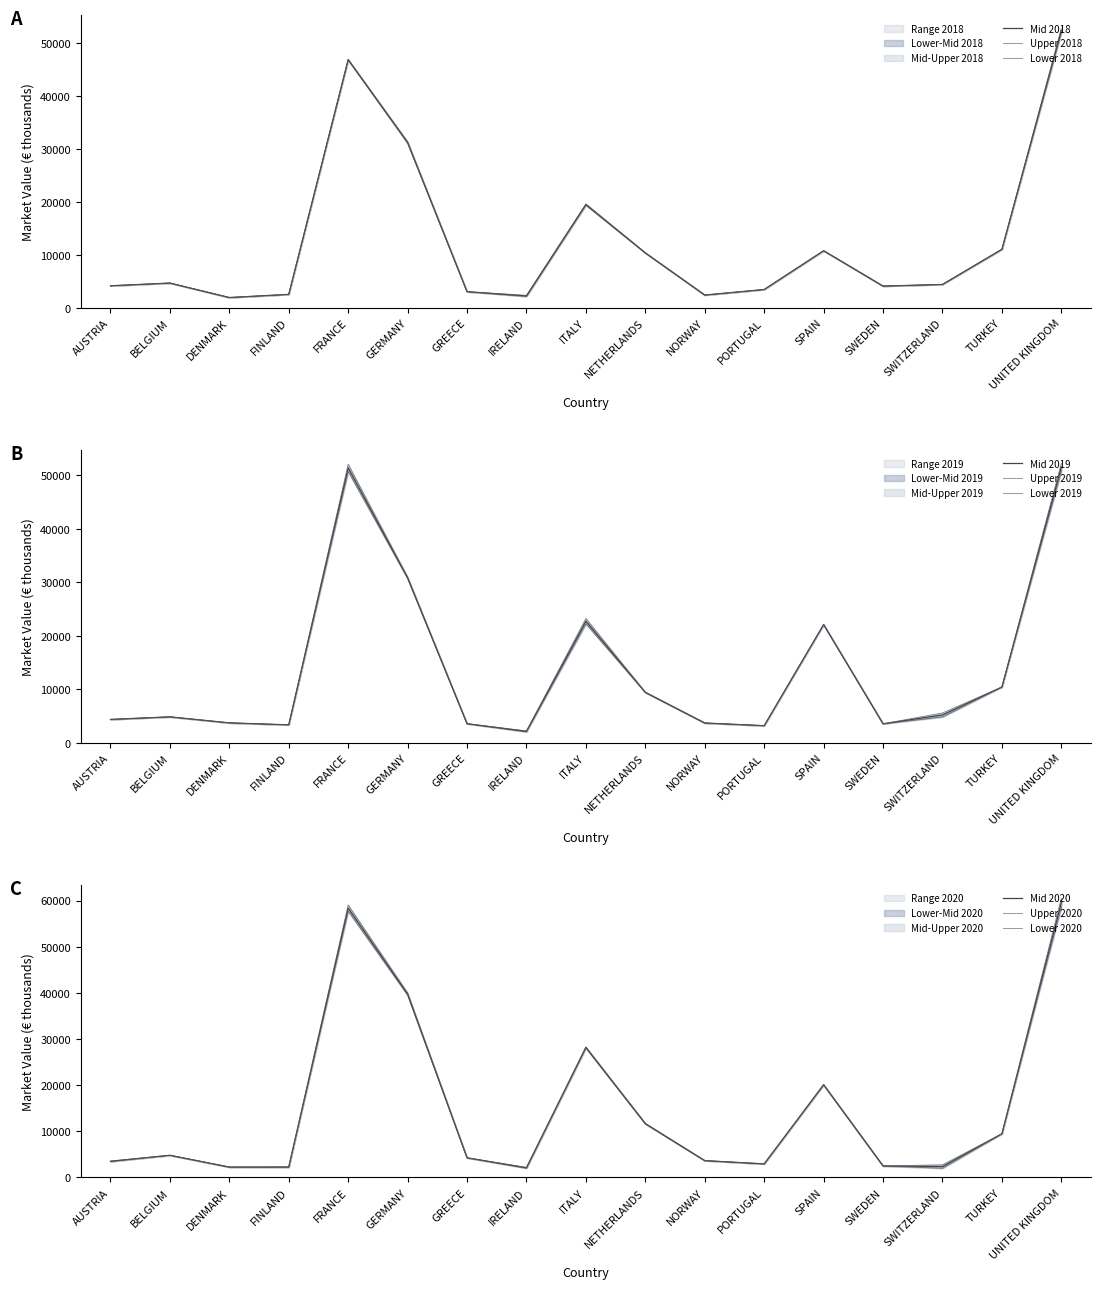

What is the sum of all market_value_residence_2018 values?

215178.0